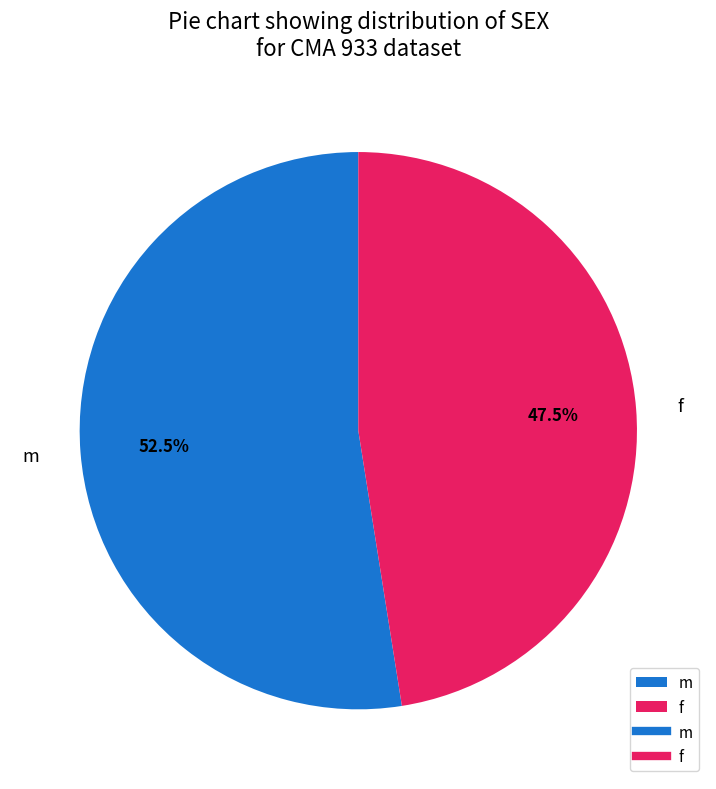

Count the number of slices in the pie.

2